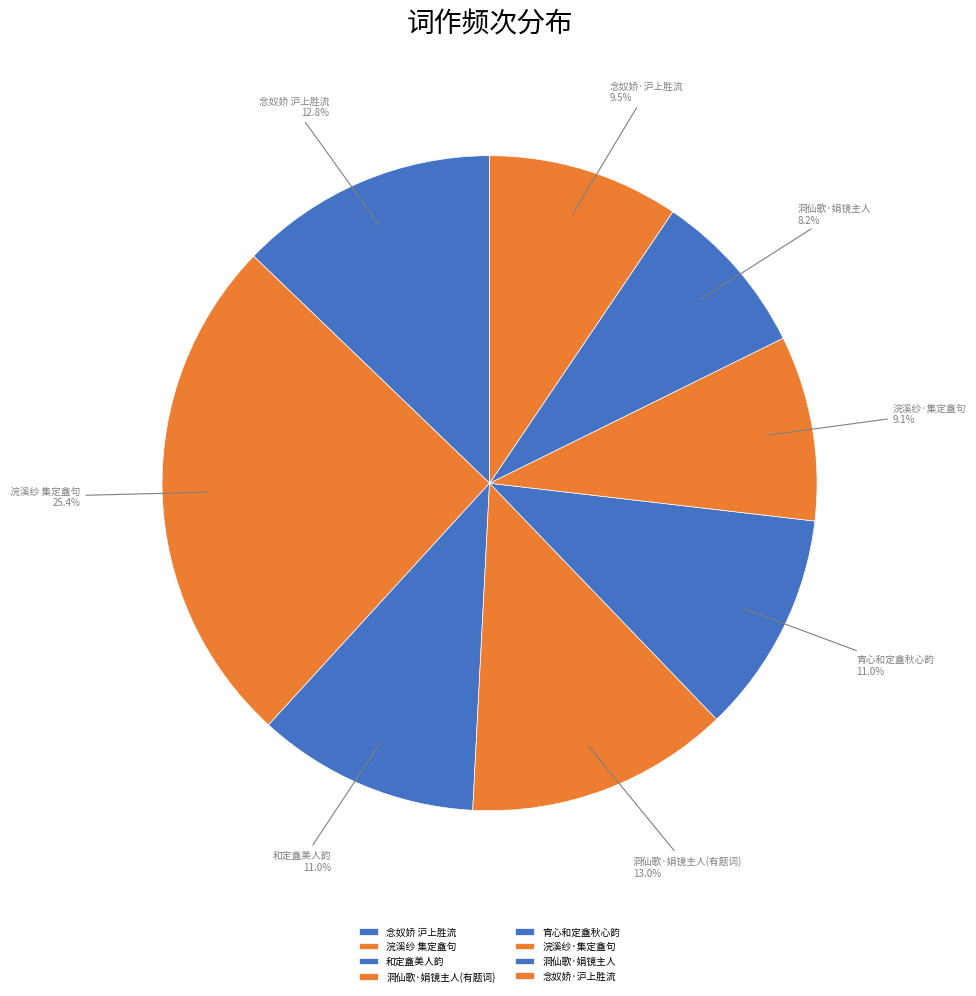

Is there a majority slice in this chart?

No